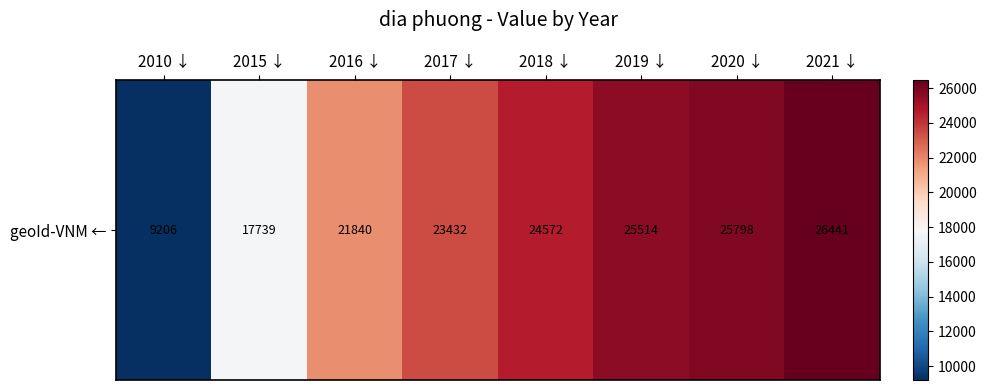

What is the sum of the values at 2019 ↓ and 2020 ↓?

51312